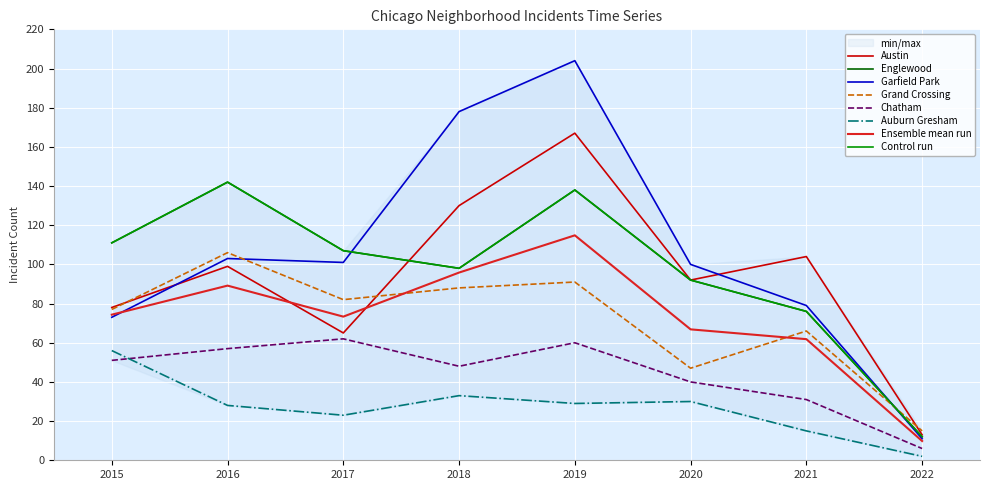

Is the value of Auburn Gresham at 2017 greater than the value of Grand Crossing at 2019?

No